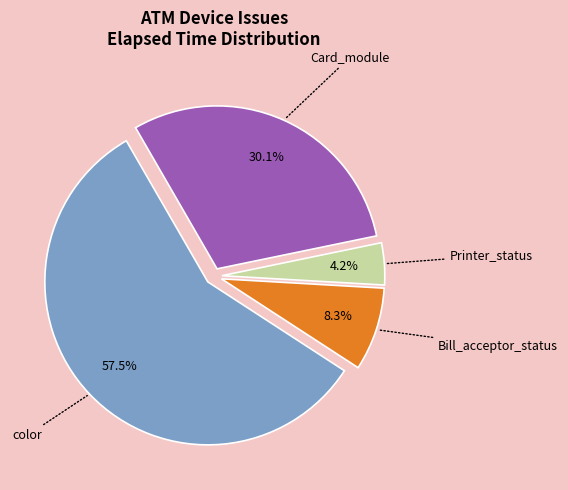

Is there any slice that represents more than half of the pie?

Yes